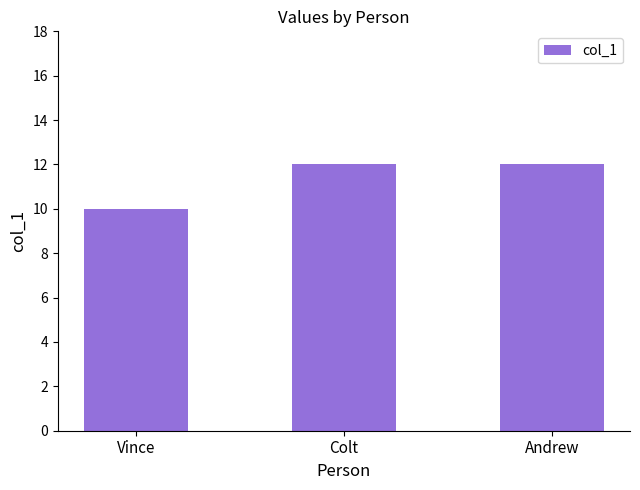

What is the average value?

11